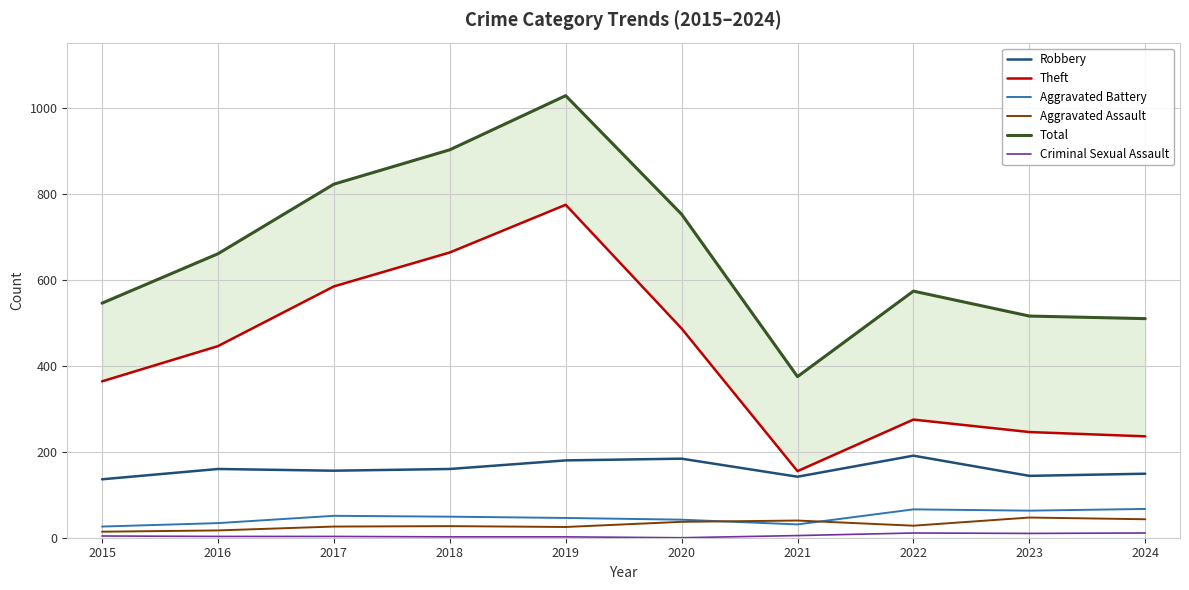

What is the difference between the Total values at 2020 and 2019?

276